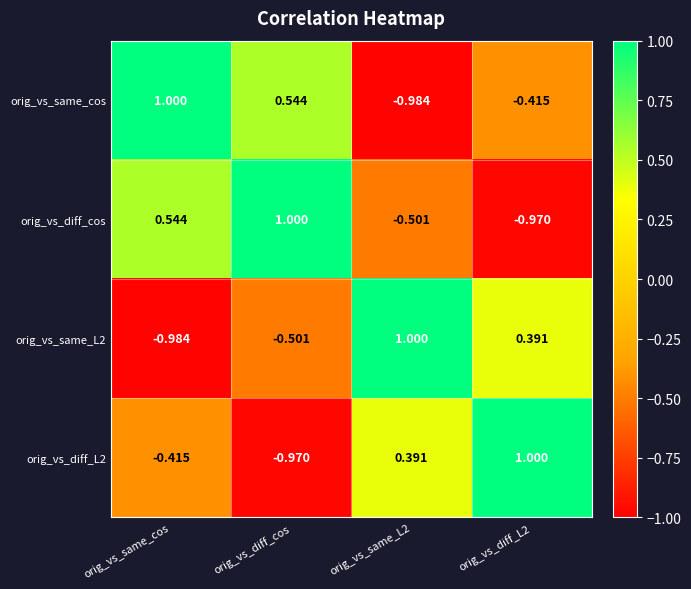

Is the value of orig_vs_diff_L2 at orig_vs_diff_L2 greater than the value of orig_vs_diff_cos at orig_vs_diff_L2?

Yes